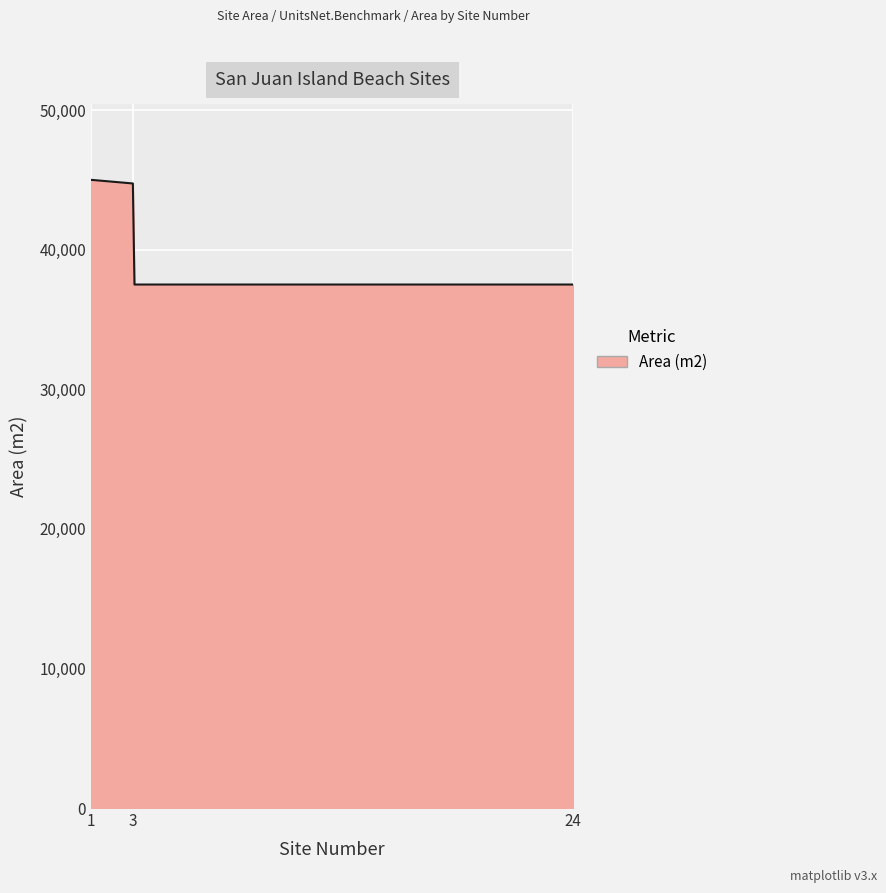

What is the difference between the maximum and minimum values?

7500.0